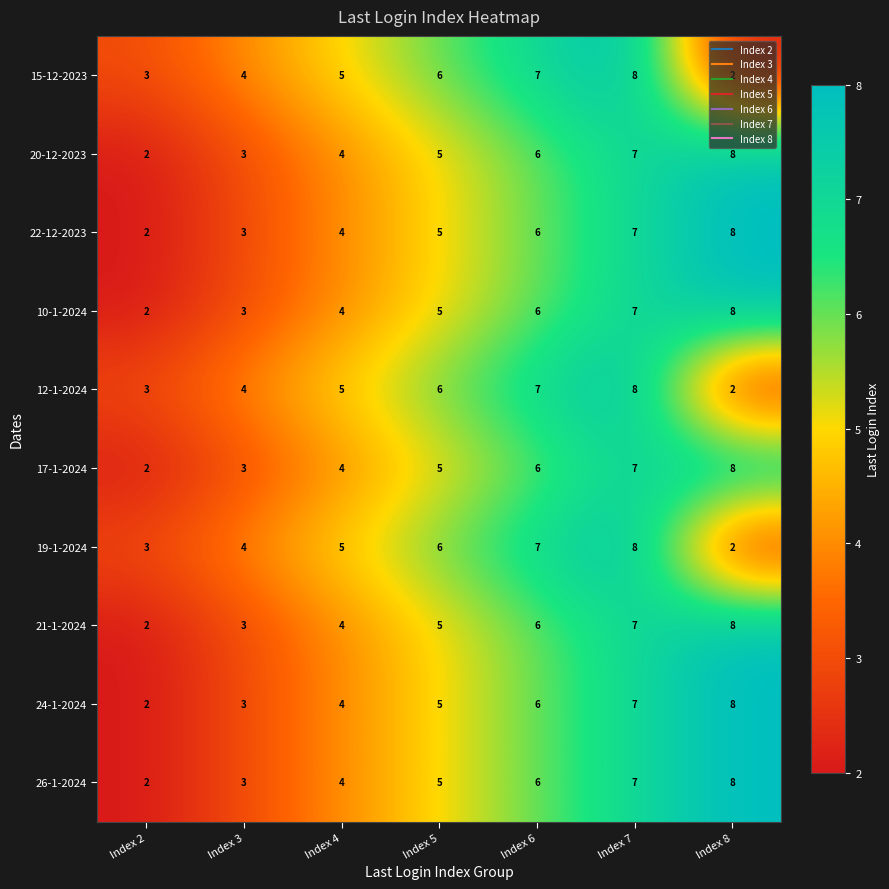

What is the average value of the 19-1-2024 series?

5